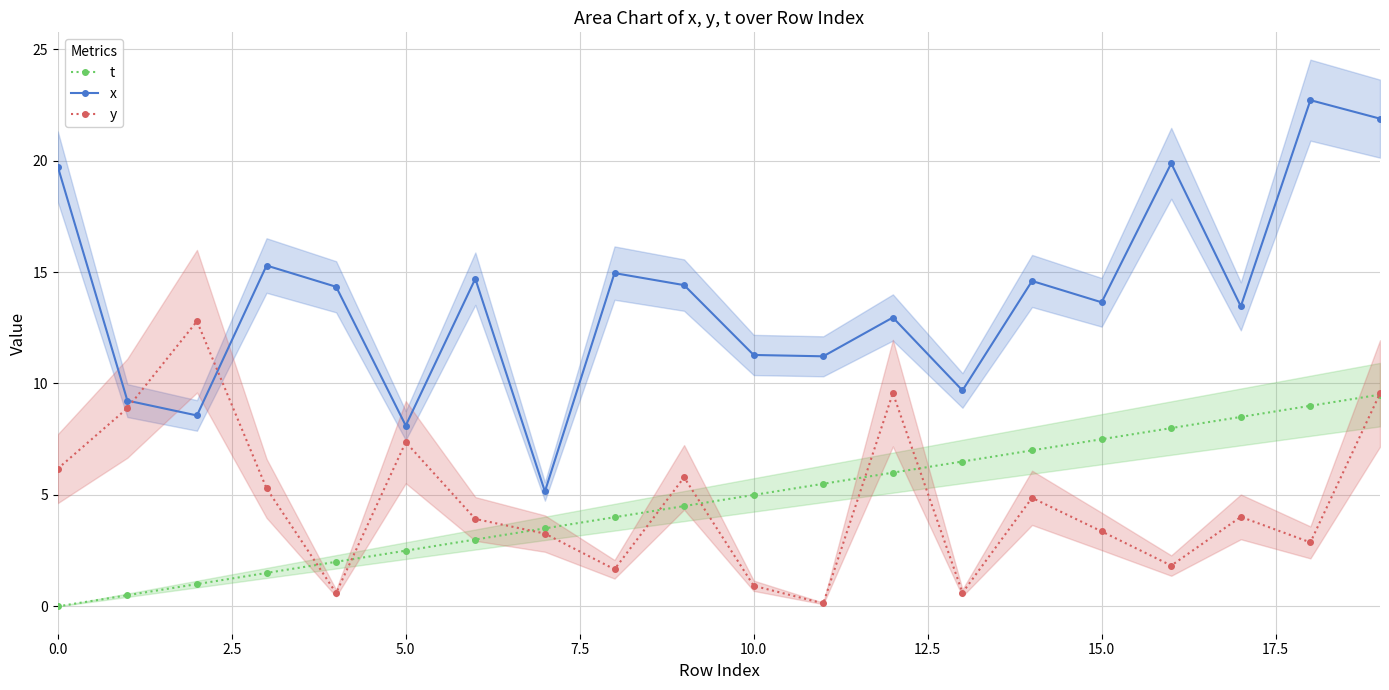

How many distinct data groups are displayed?

3